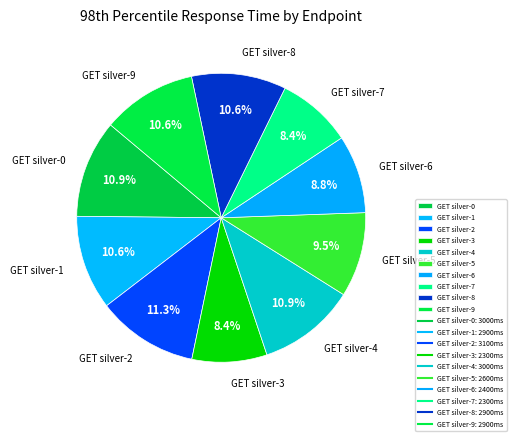

What percentage is the GET silver-3 slice, to the nearest percent?

8%